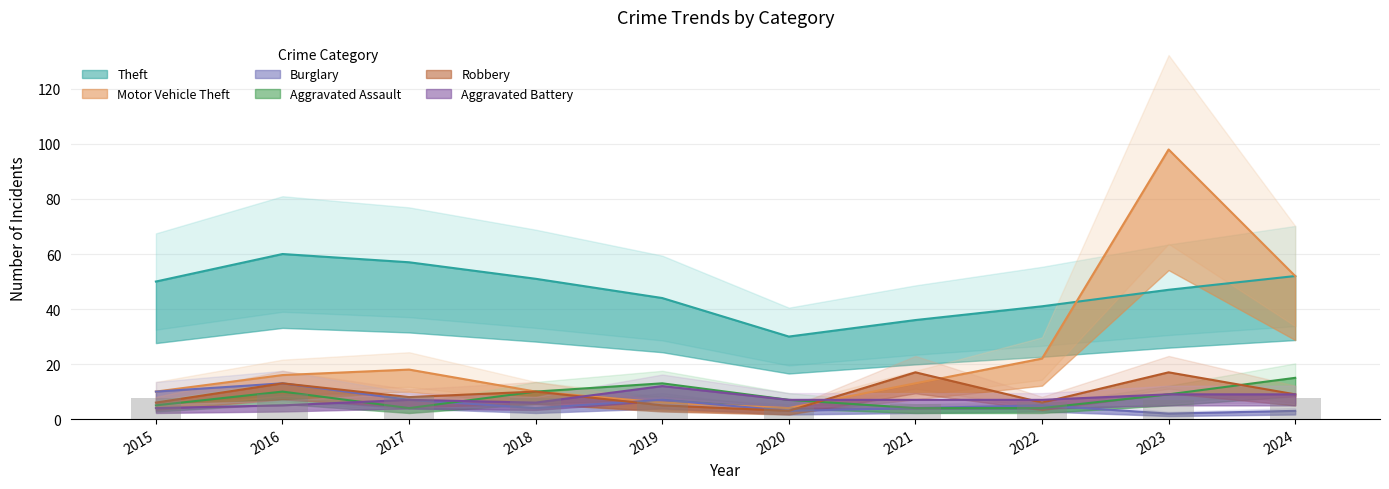

Is the value of Aggravated Assault at 2018 greater than the value of Theft at 2015?

No